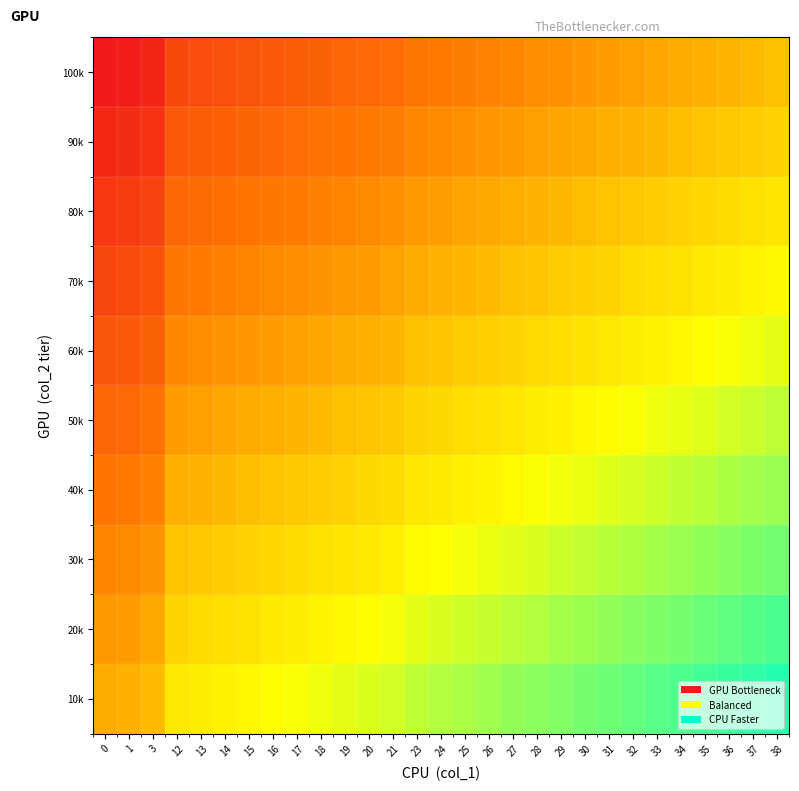

What is the total value across all series at 29?

2.1